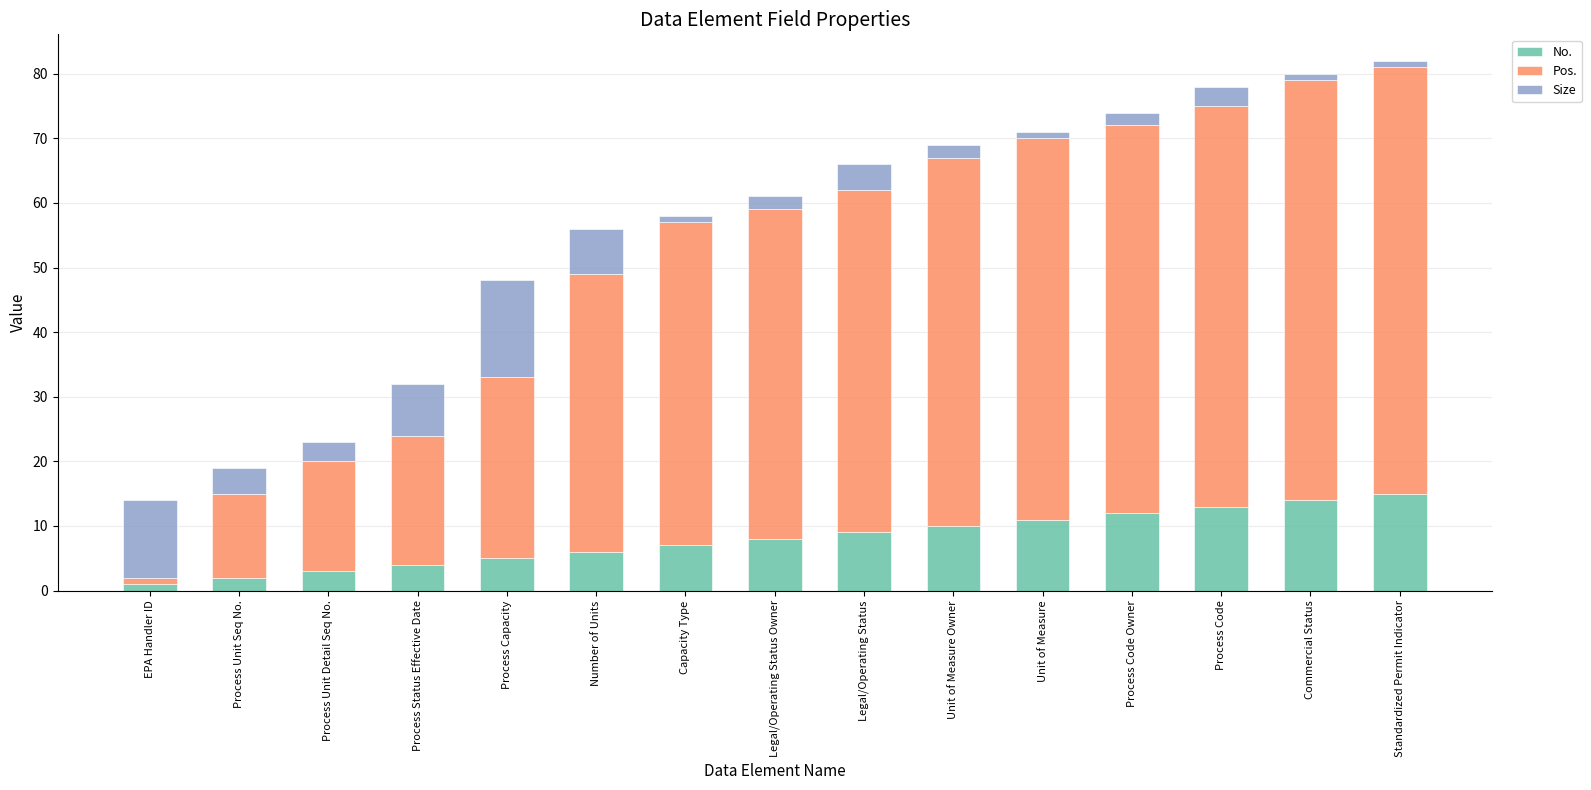

What is the highest value of the No. series?

15